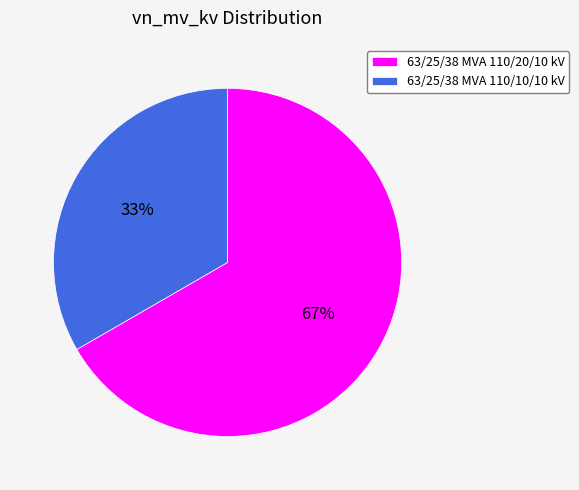

Which slice is the largest?

63/25/38 MVA 110/20/10 kV